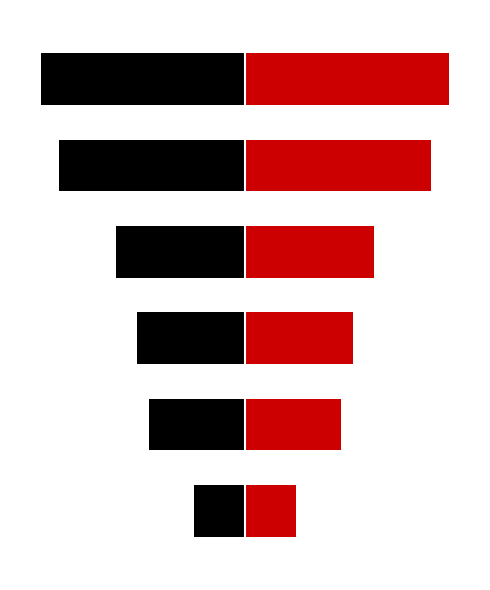

What is the difference between the second highest and second lowest values in the Count (right) series?

44